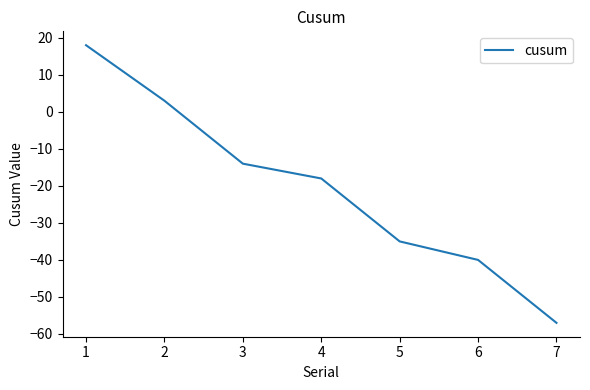

Which has a higher value, 1 or 3?

1